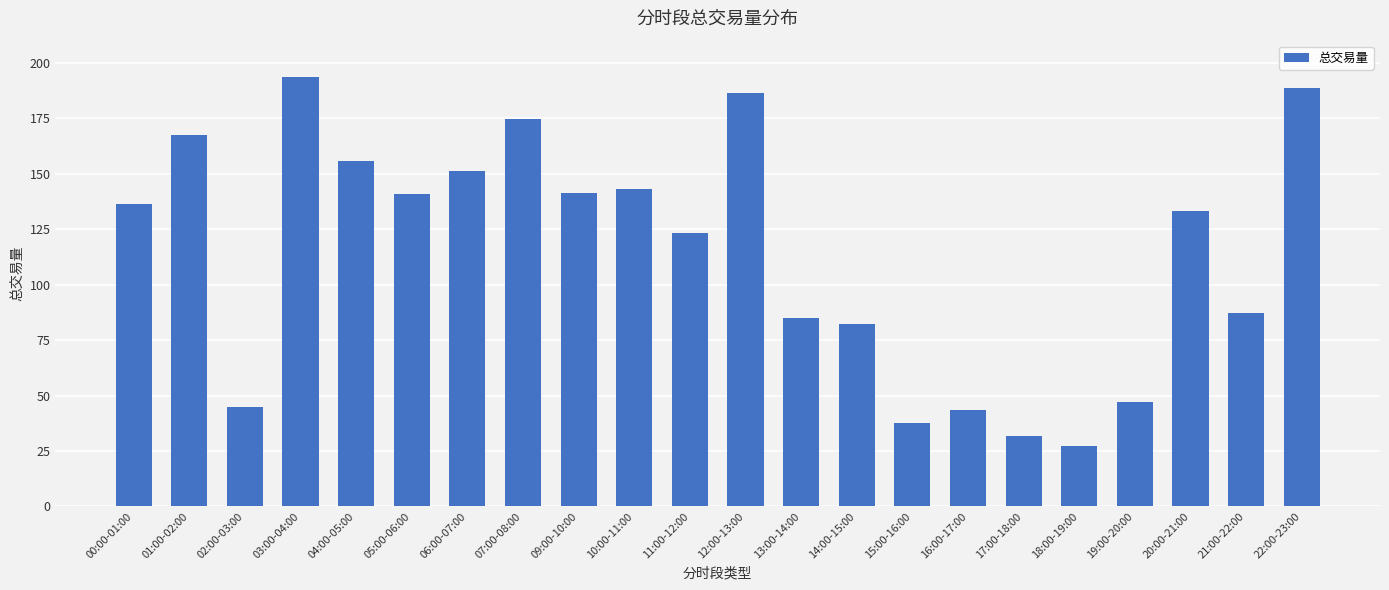

Approximately how many times larger is the value at 14:00-15:00 compared to 04:00-05:00?

0.5